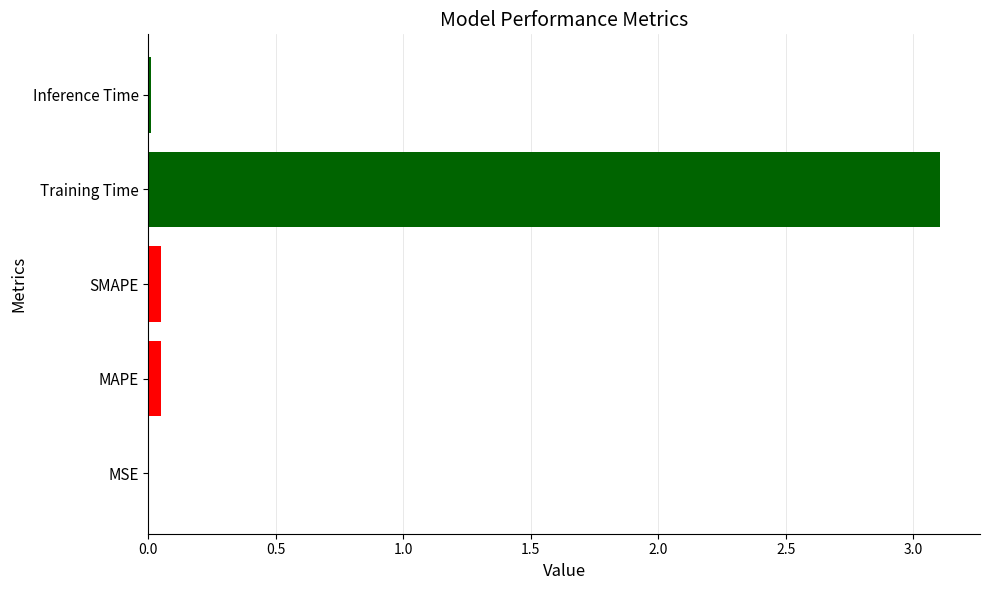

Is it true that the value at Inference Time is 0.0?

True